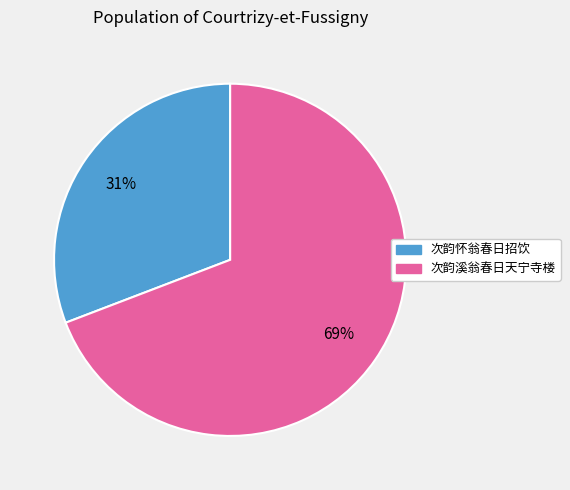

Is the sum of 次韵怀翁春日招饮 and 次韵溪翁春日天宁寺楼 greater than half?

Yes